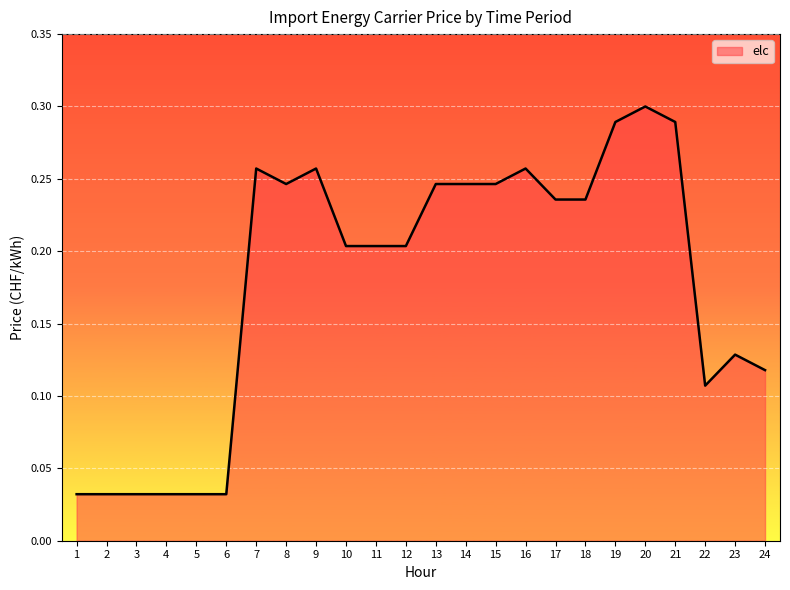

True or false: the data shows 0.5 at 20.

False